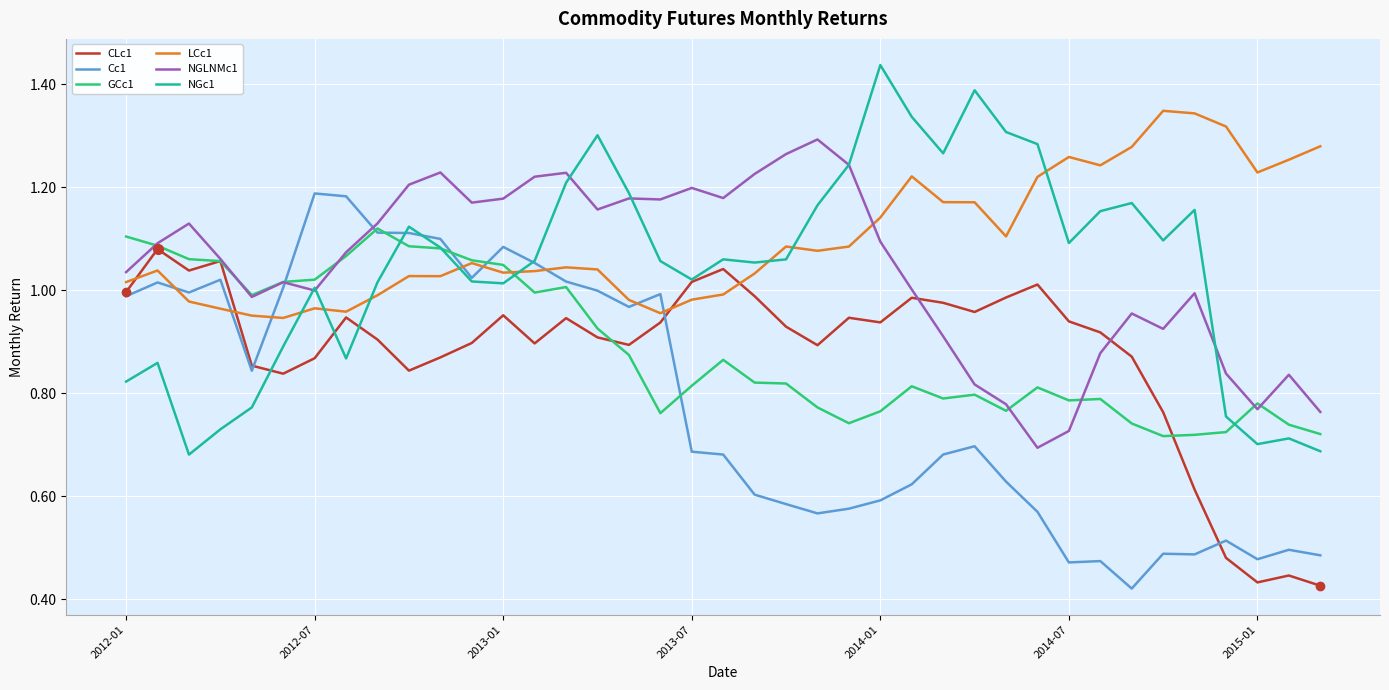

Which series has the largest total across all categories?

LCc1